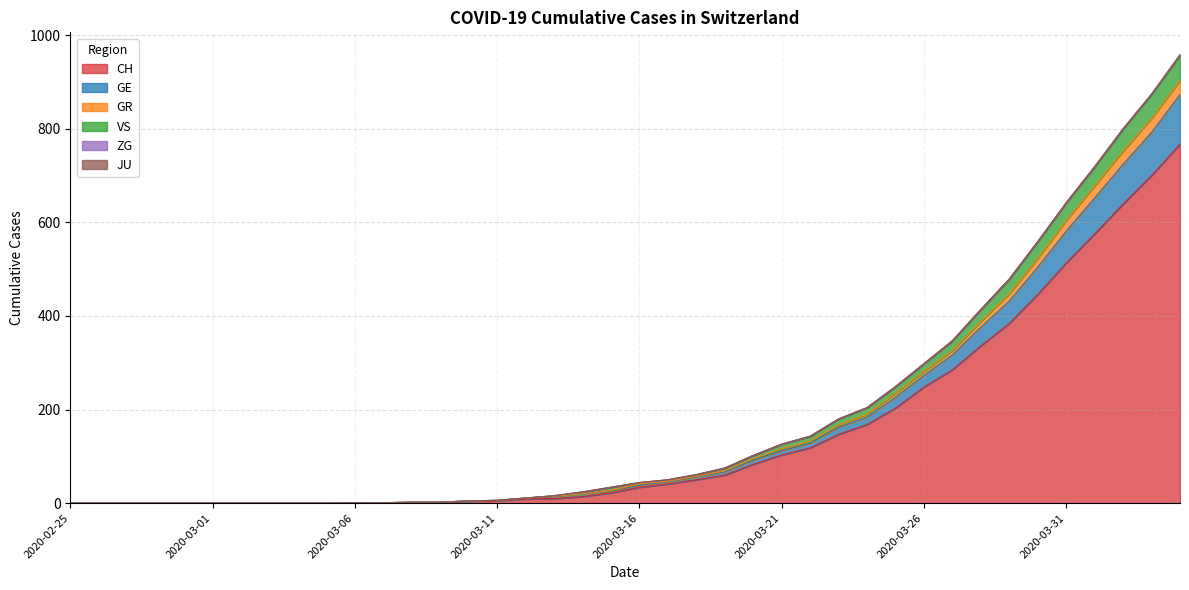

How many lines are shown in the chart?

6